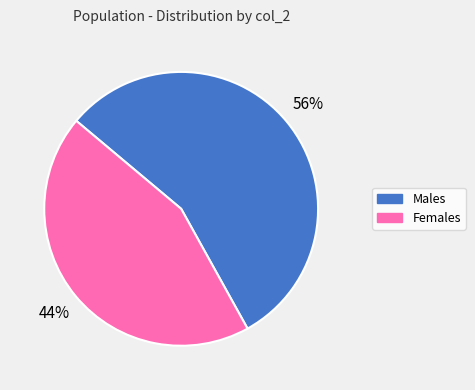

Is there any slice that represents more than half of the pie?

Yes